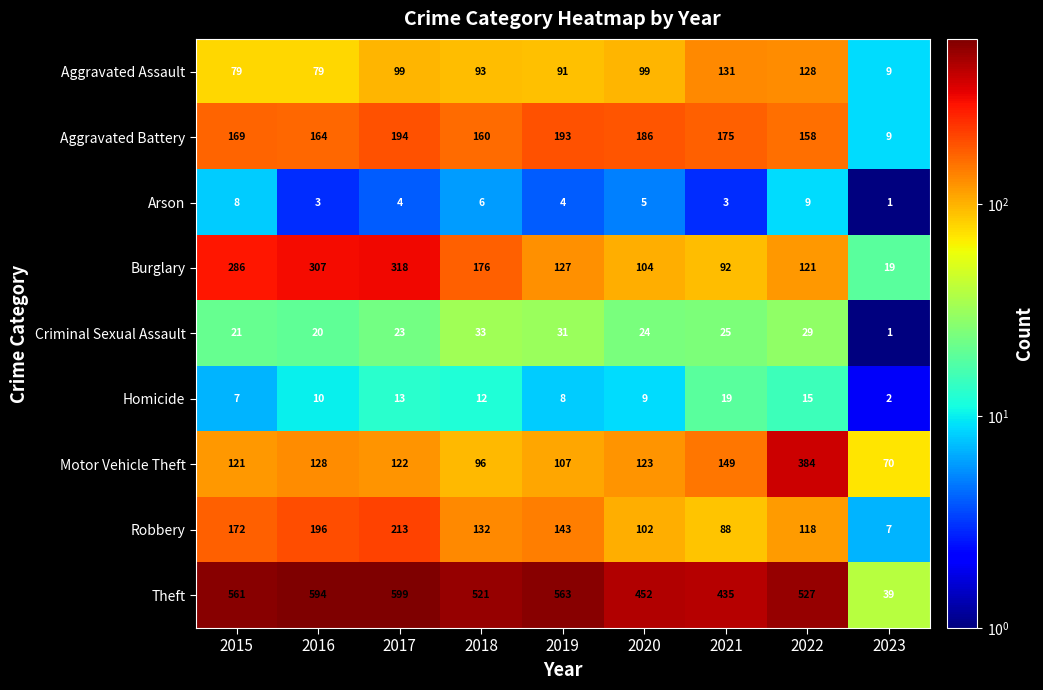

At which label is Homicide closest to 10?

2016